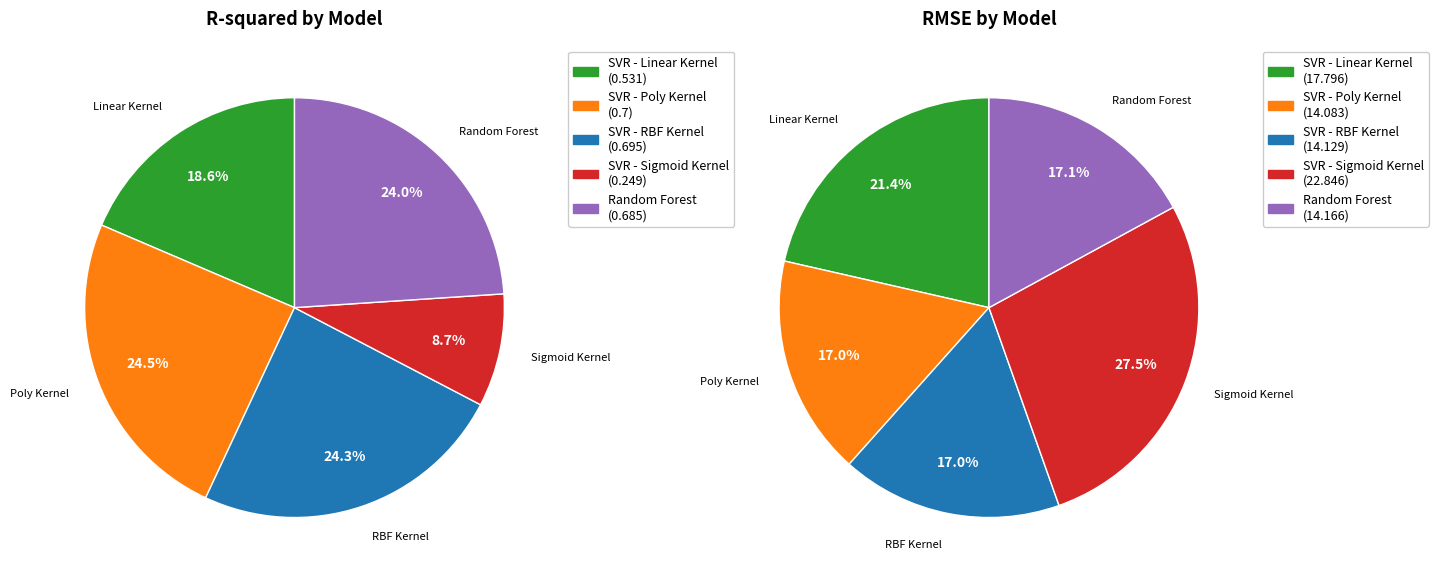

To the nearest percent, what is the difference between the largest and smallest slice percentages?

16%